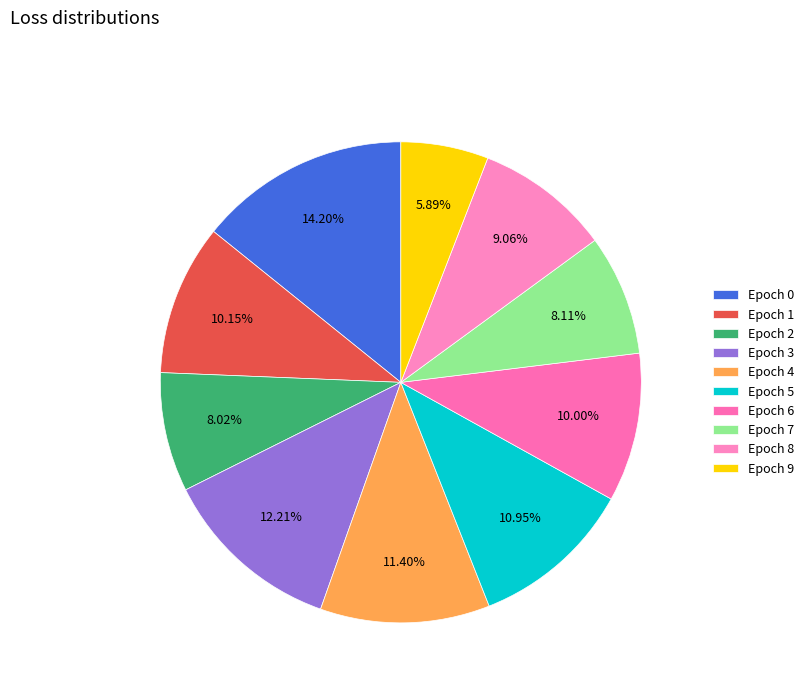

Do Epoch 1 and Epoch 8 together represent more than half of the pie?

No